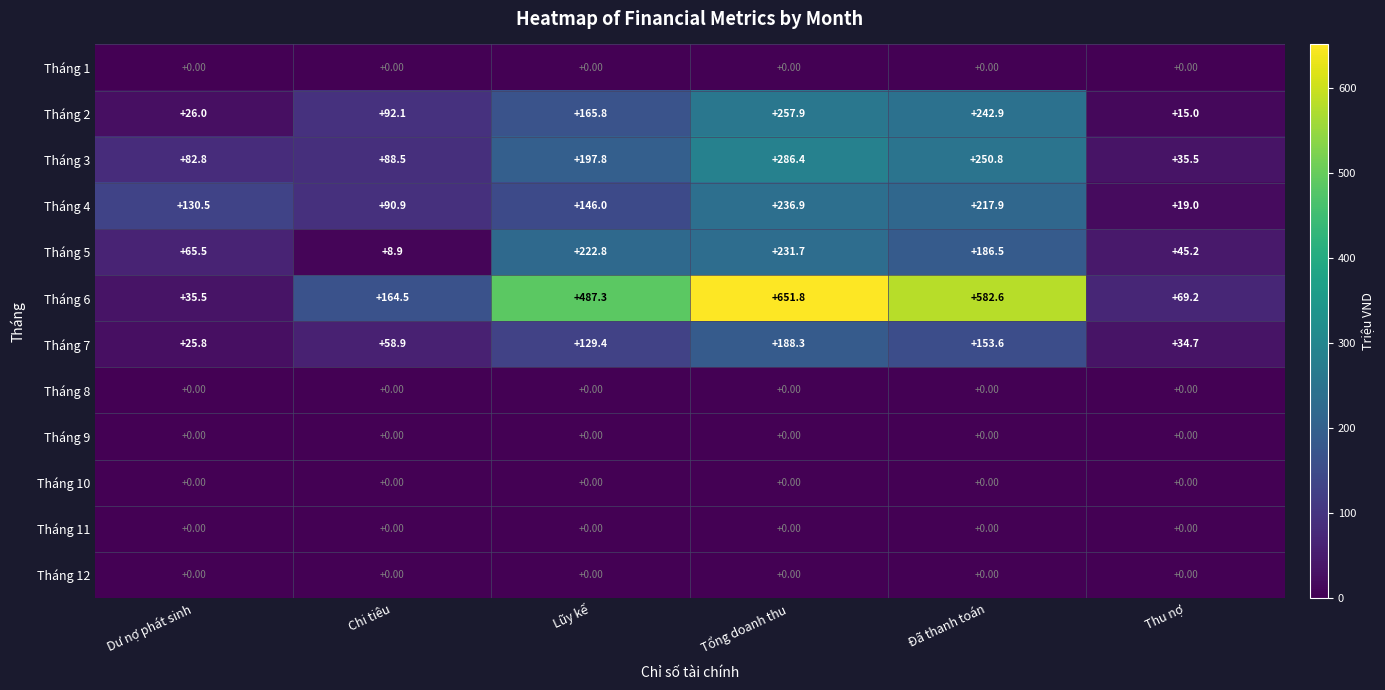

At which label does Tháng 7 first exceed 129?

Lũy kế